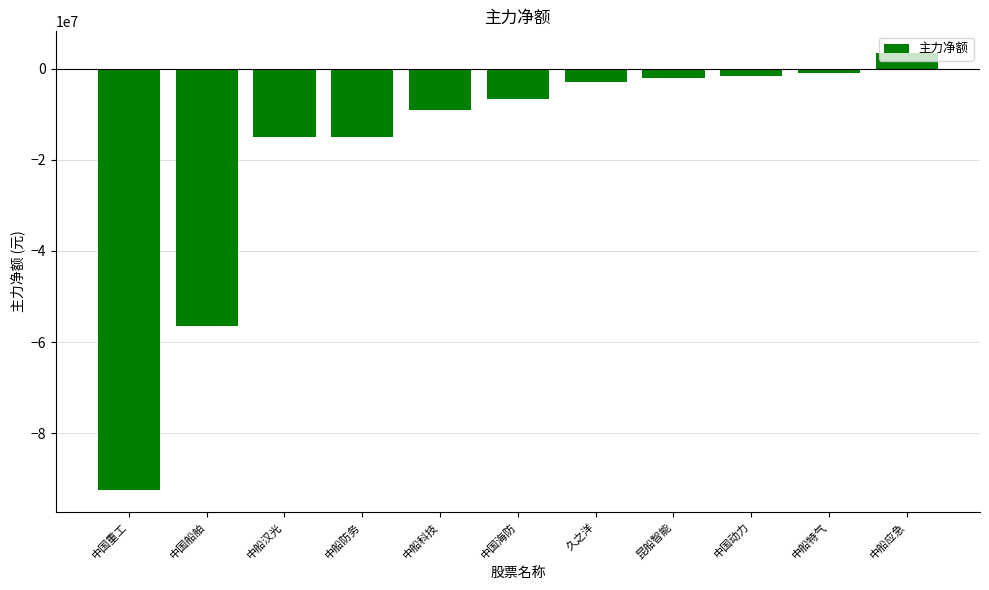

Where does the data first go above -6570689?

久之洋